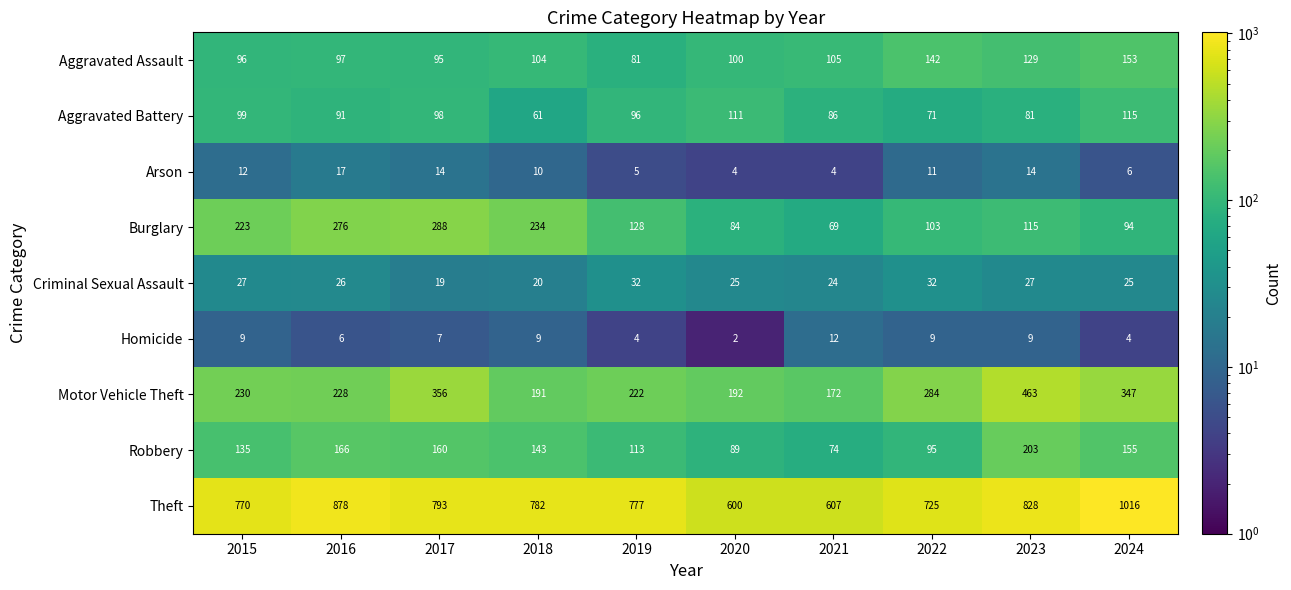

What is the difference between the second highest and minimum values in the Theft series?

278